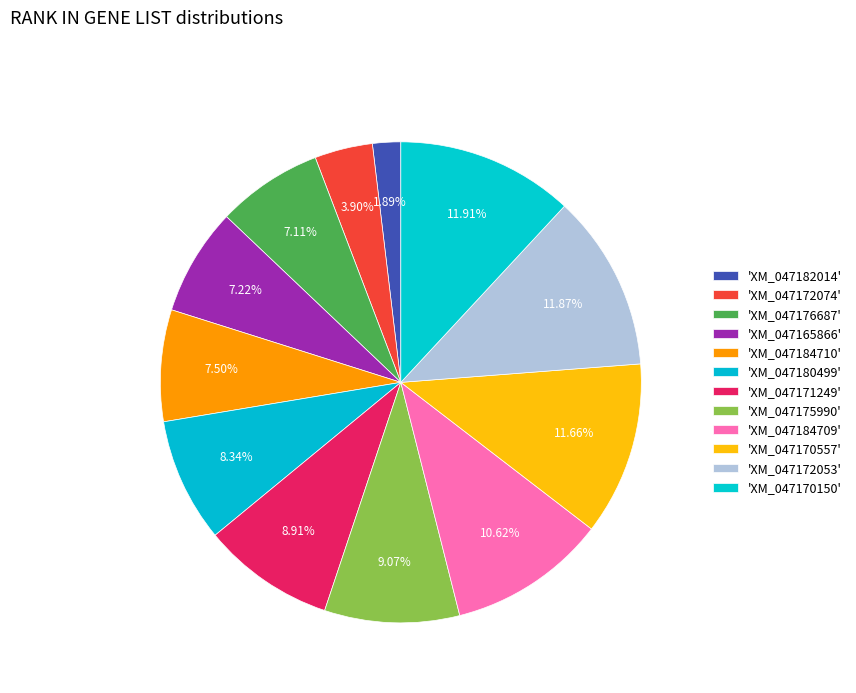

Count the number of slices in the pie.

12